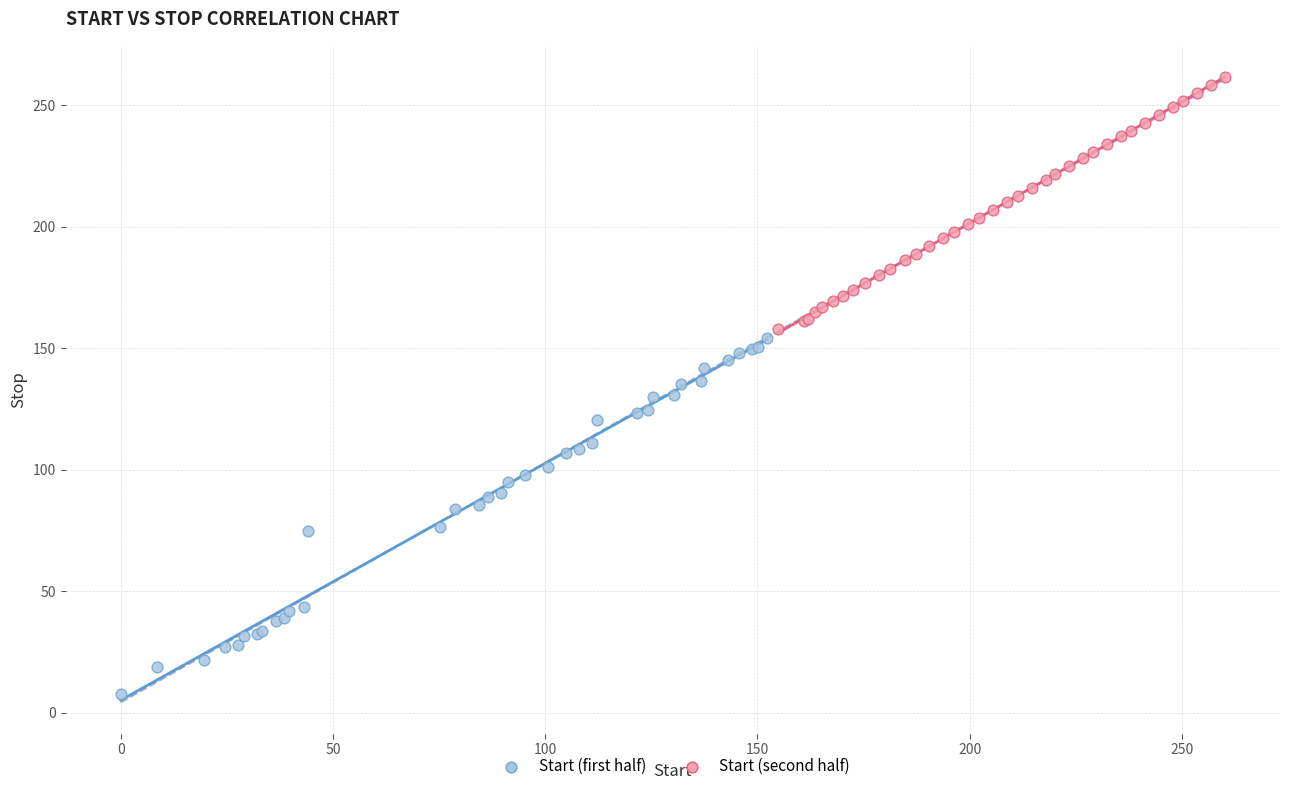

Which series contains the highest Y value?

Start (second half)